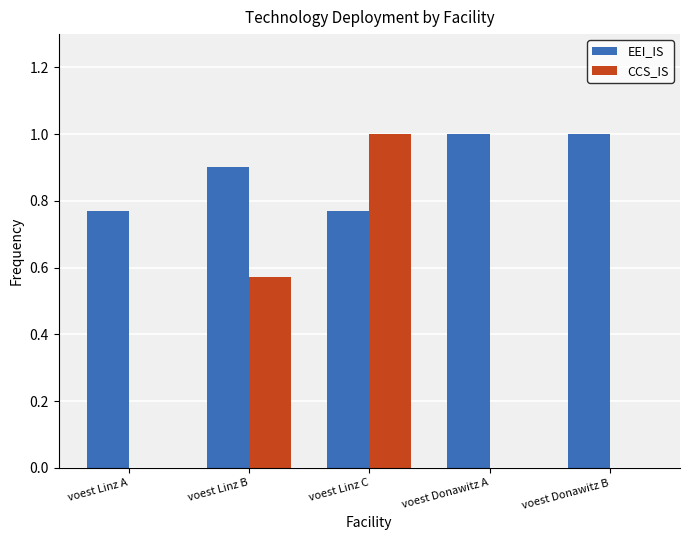

At which category is the sum across all series the highest?

voest Linz C